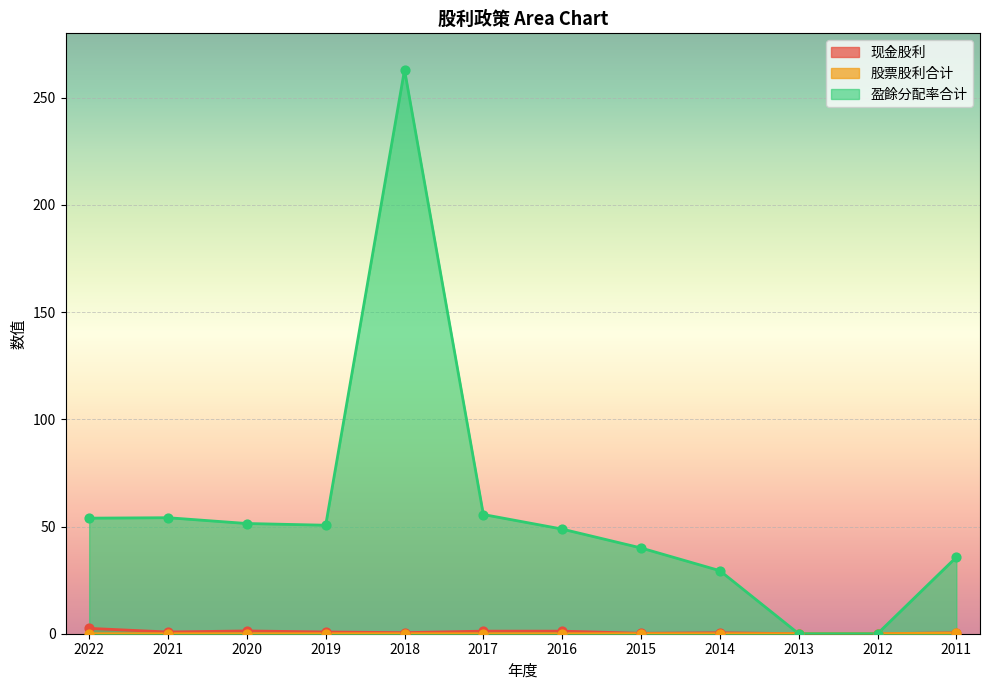

Which series has the widest spread of Y values?

盈餘分配率合计